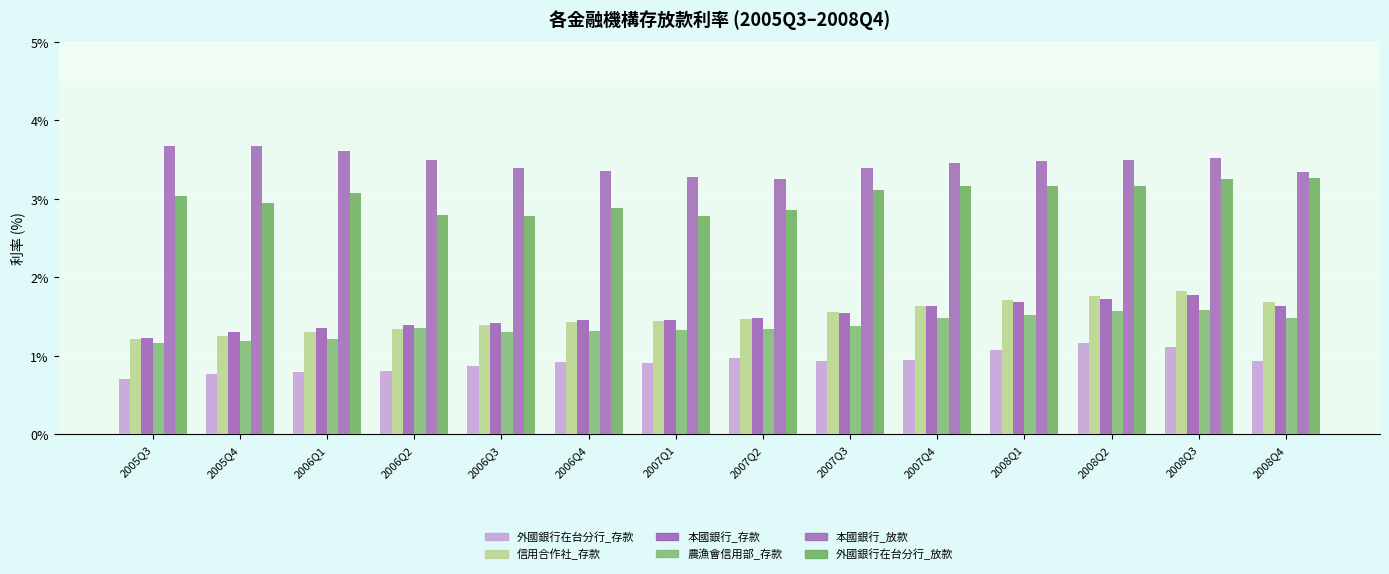

Is the value of 農漁會信用部_存款 at 2008Q2 greater than the value of 本國銀行_存款 at 2008Q4?

No